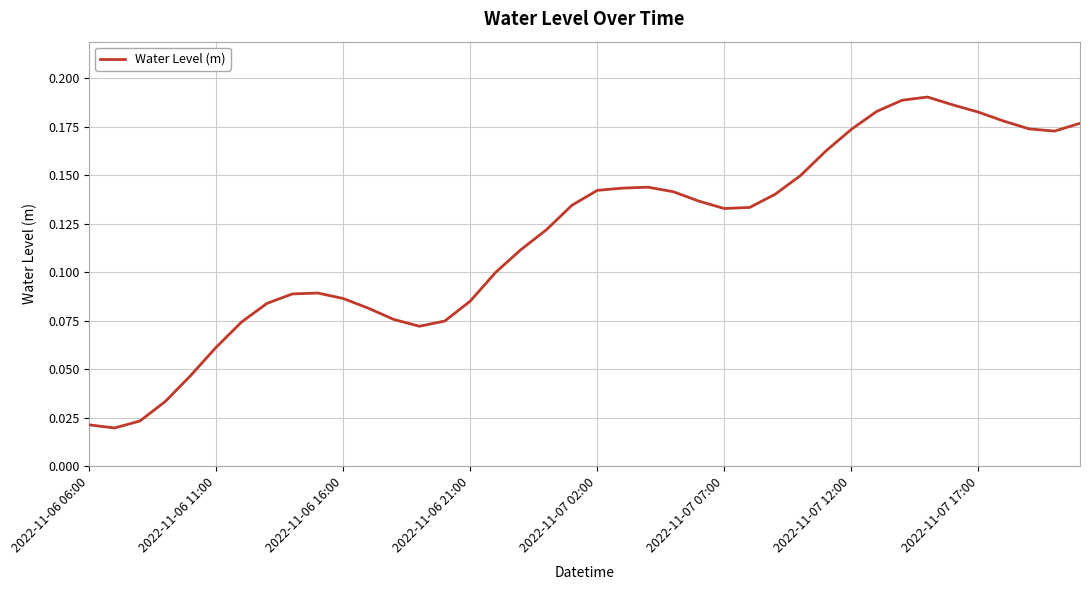

How many values are between 0 and 1?

40